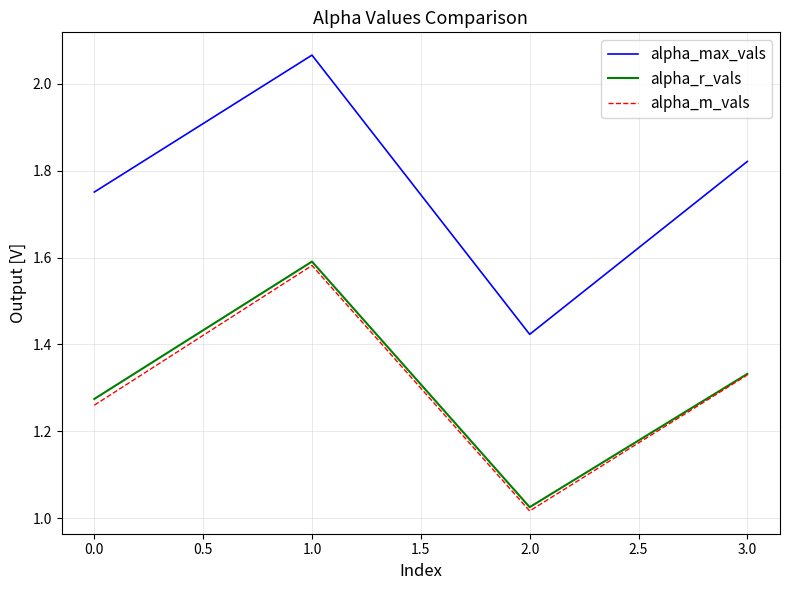

True or false: alpha_max_vals and alpha_r_vals cross at least once.

False